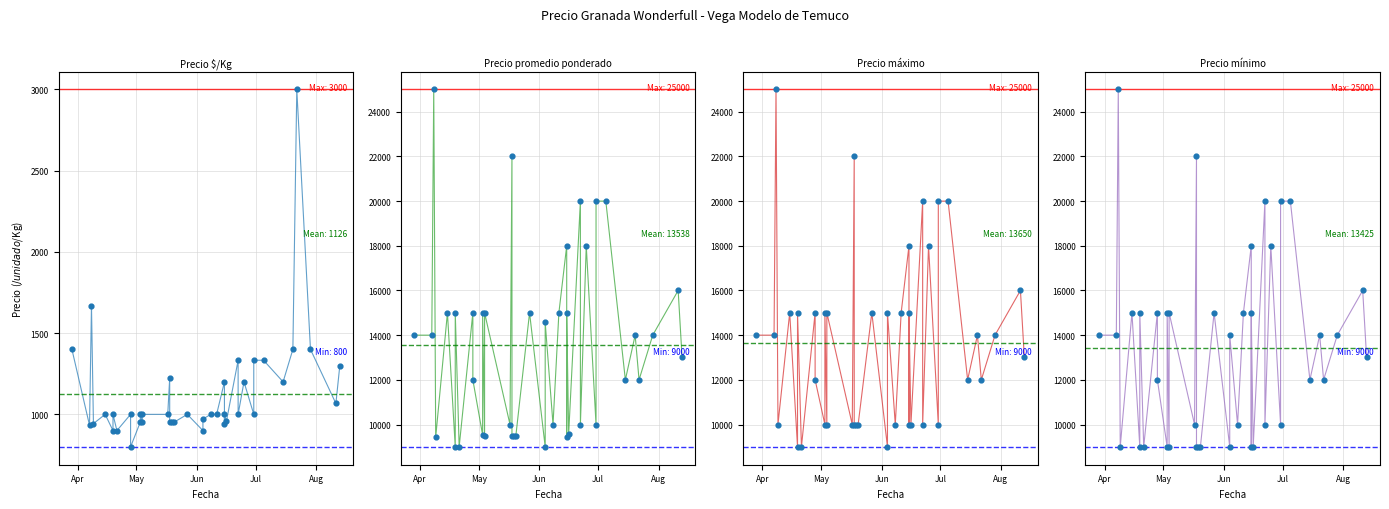

Is the value of Precio mínimo at 19 greater than the value of Precio máximo at 33?

No